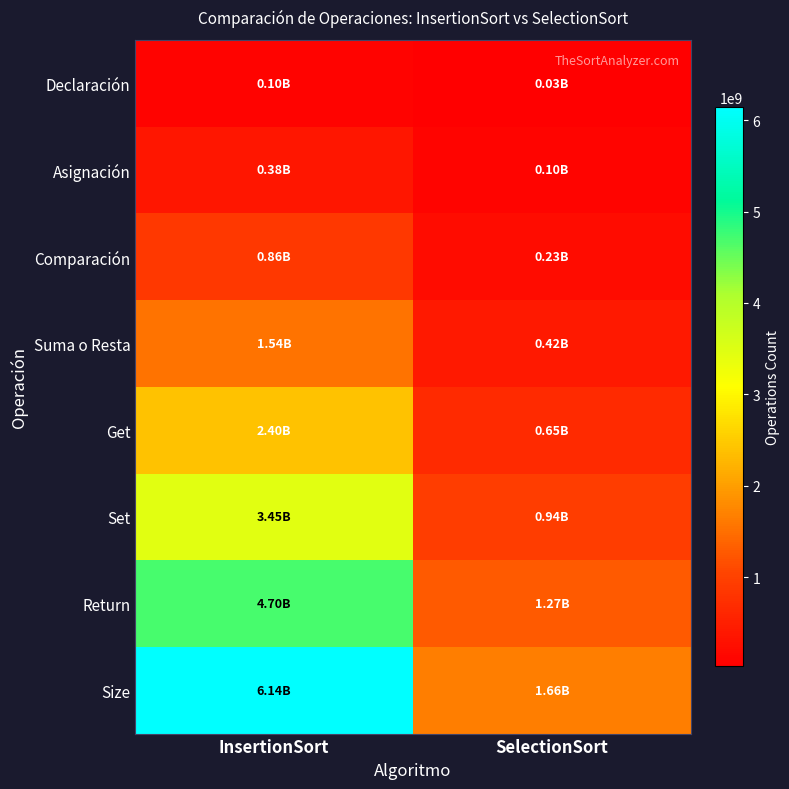

At InsertionSort, list the series in order from largest to smallest.

Size, Return, Set, Get, Suma o Resta, Comparación, Asignación, Declaración